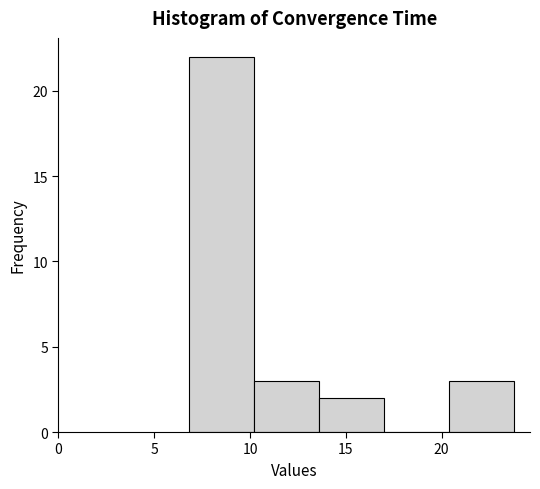

Reading left to right, list every bar in this chart as the range it spans on the x-axis followed by its height. Neither the bar edges nor the heights are printed on the chart, so give them approximately, as read against the axes.

7.0 to 10.0: 22
10.0 to 13.5: 3
13.5 to 17.0: 2
17.0 to 20.5: 0
20.5 to 24.0: 3